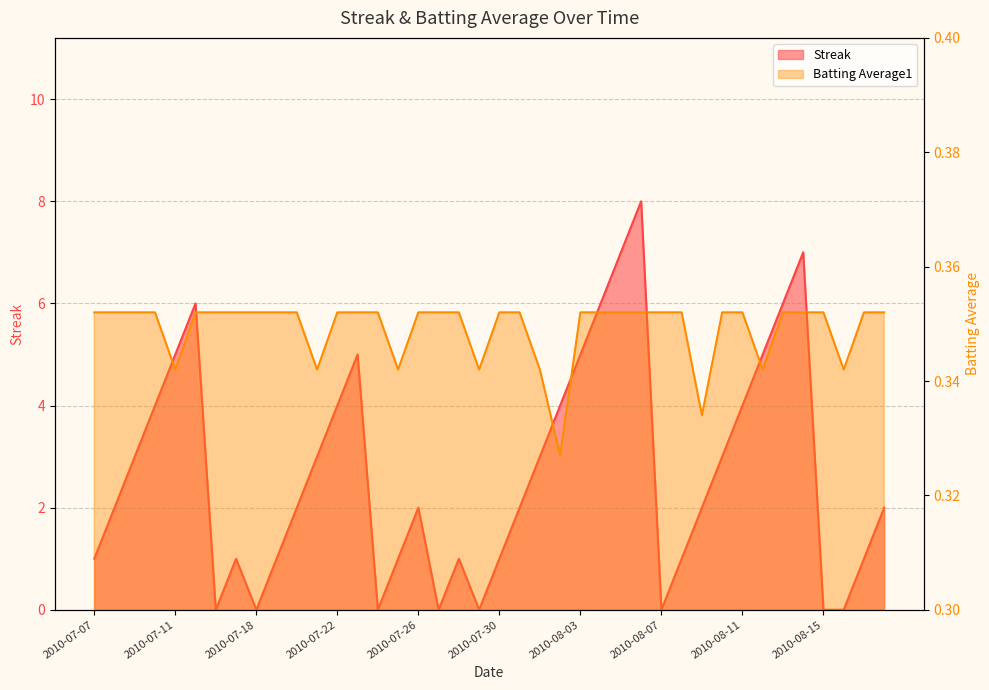

At which category does the chart reach its minimum across all series?

2010-07-16